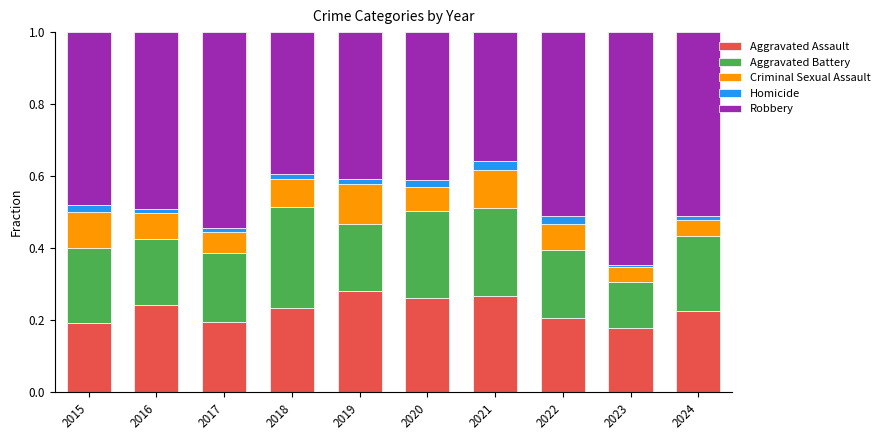

True or false: Aggravated Assault has a value of 0.3 at 2023.

False